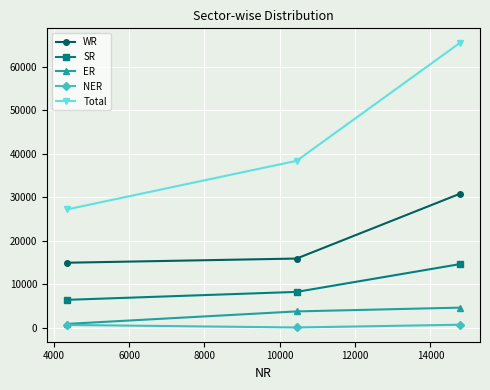

What is the value of the ER point at the 3rd from the left?

4615